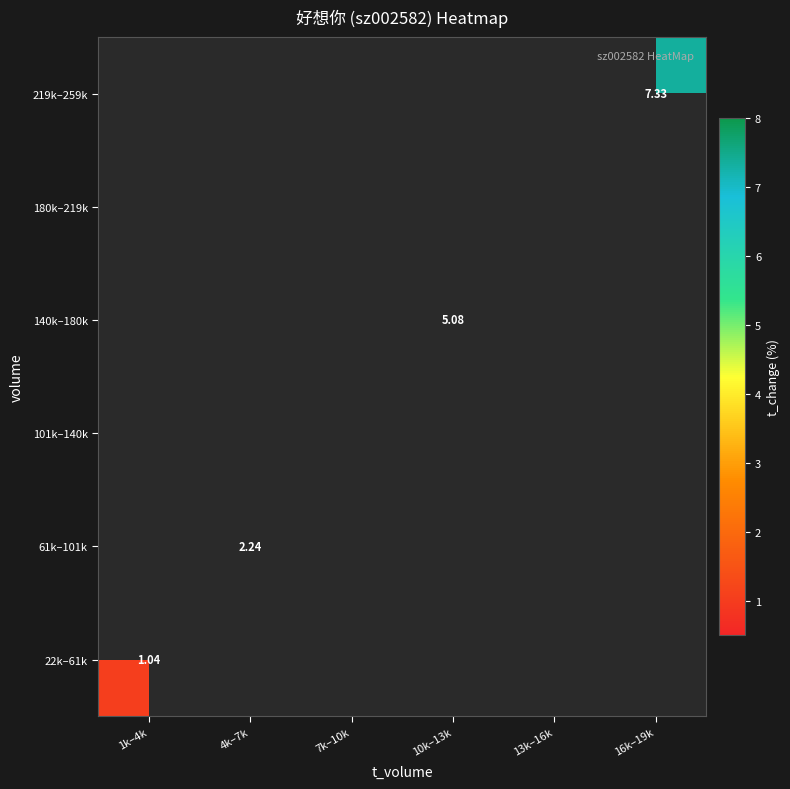

Which has a higher value, 13k–16k or 4k–7k?

4k–7k